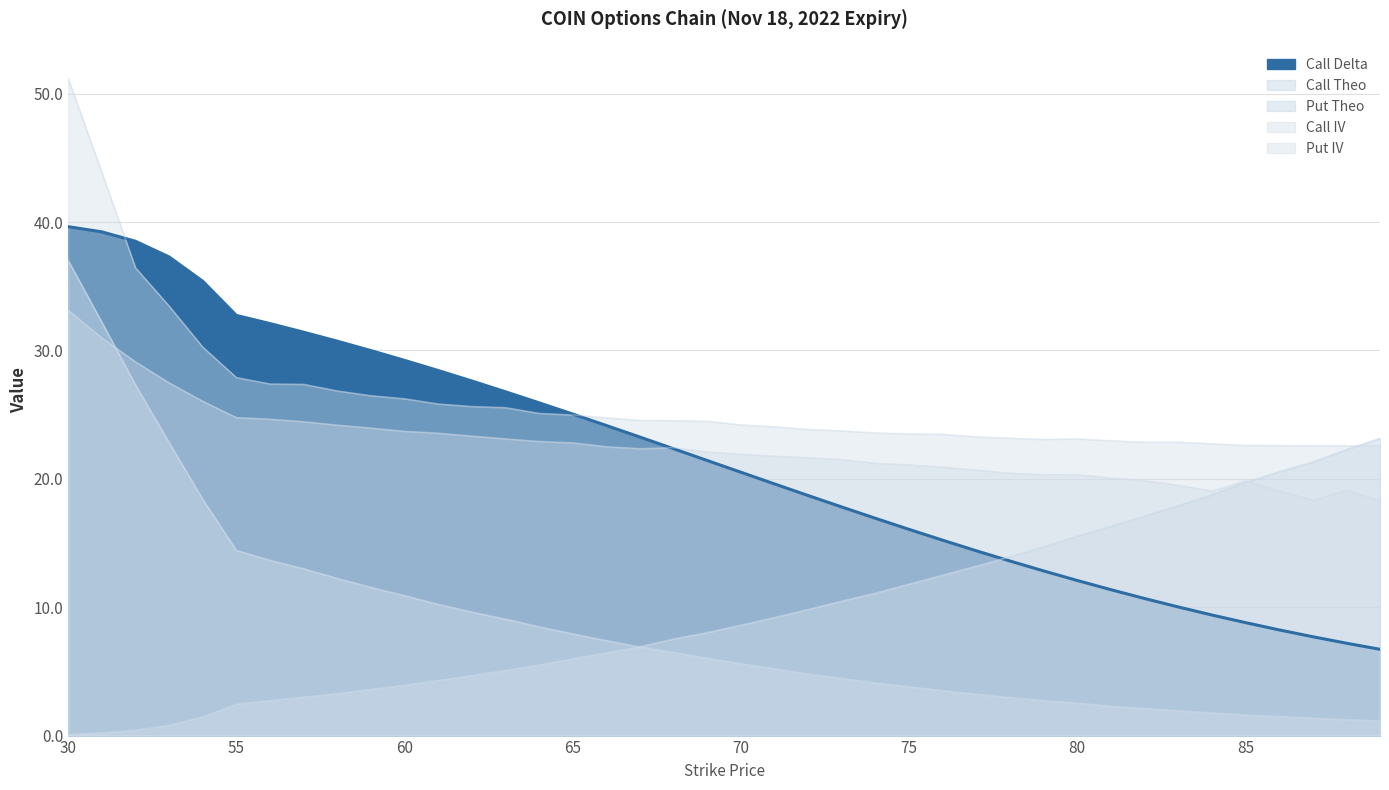

True or false: Put IV has more than 2 points higher than both neighbors.

True